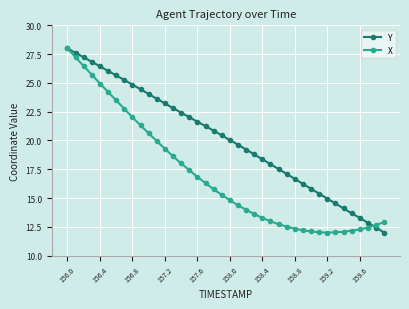

What is the maximum value shown in the chart?

28.0